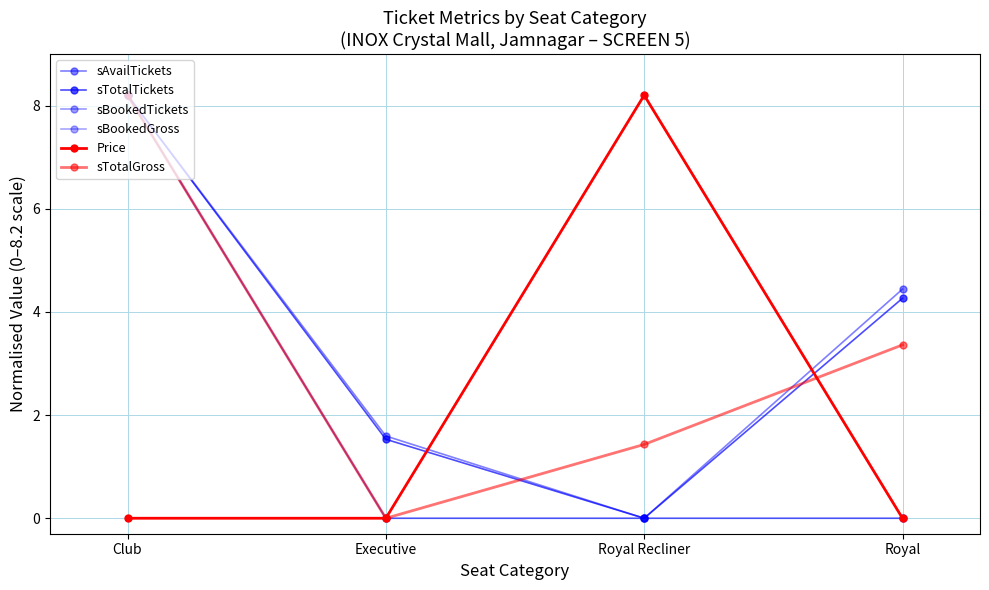

True or false: sTotalTickets has more than 0 interior local peaks.

False